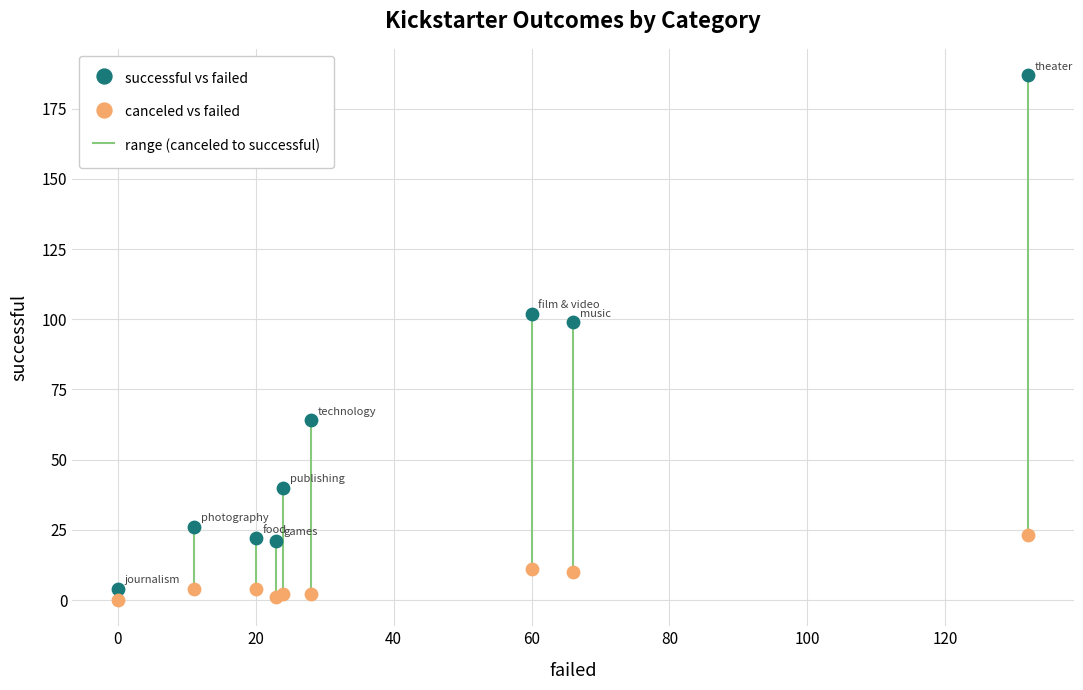

Which series reaches the minimum Y coordinate?

canceled vs failed